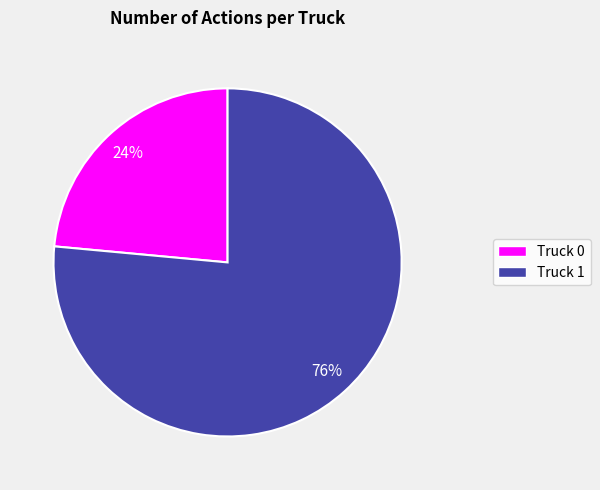

To the nearest percent, what is the combined percentage of Truck 0 and Truck 1?

100%